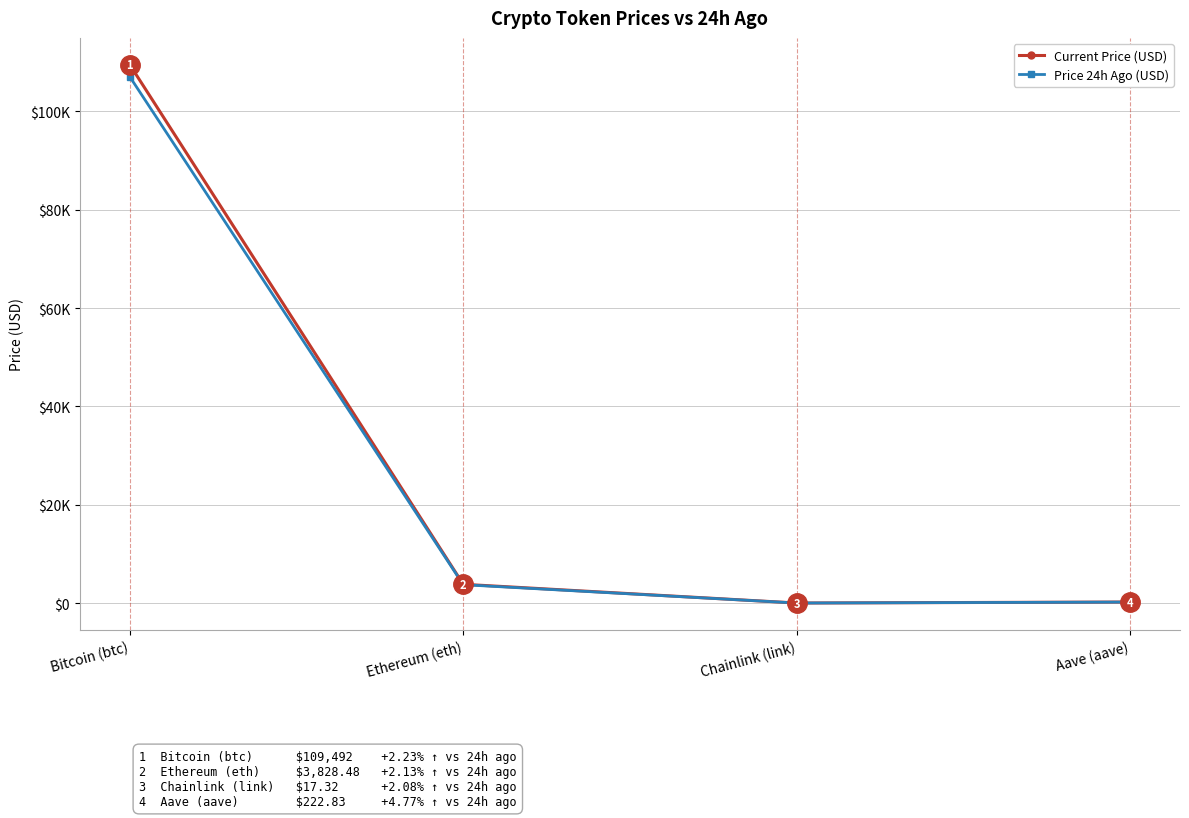

Does the chart have visible grid lines?

Yes